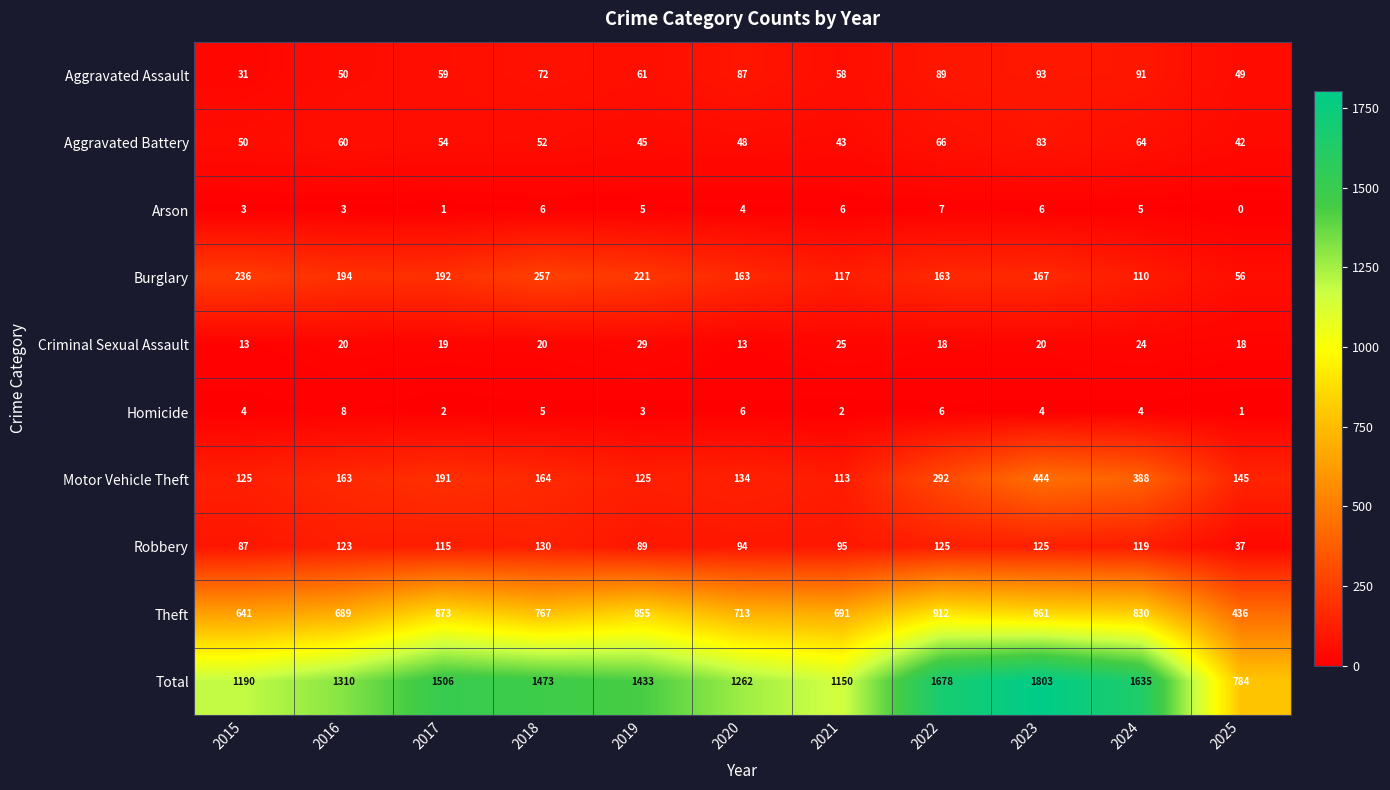

Which label corresponds to the largest value in the chart?

2023